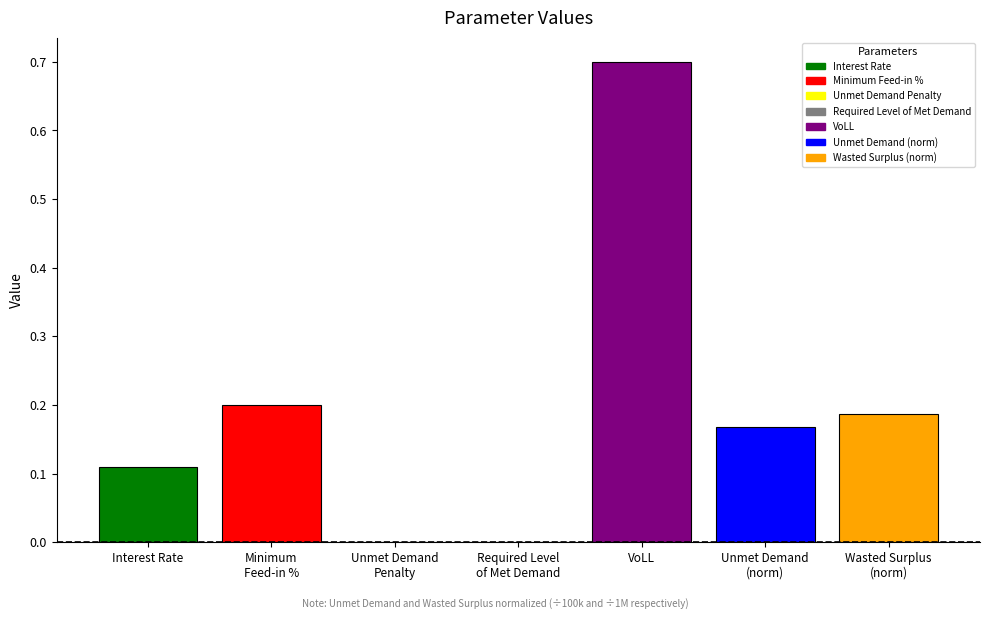

What is the sum of all values?

1.4